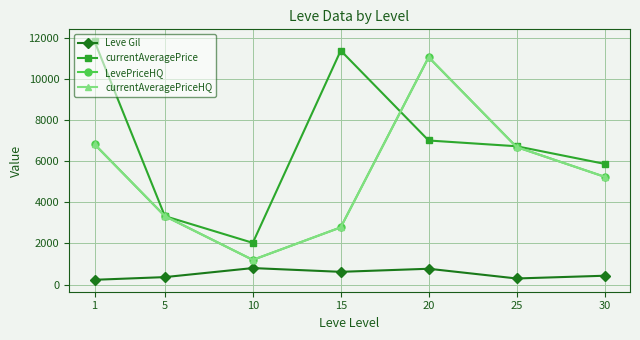

What is the difference between the maximum and minimum values in the Leve Gil series?

570.8